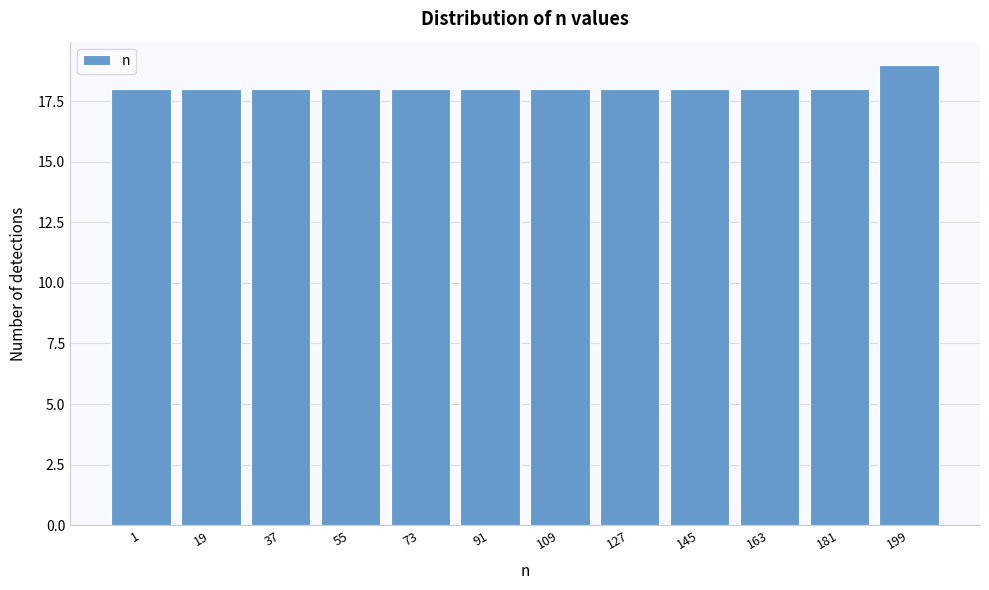

Reading right to left, extract all data points from this chart.

19	18	18	18	18	18	18	18	18	18	18	18